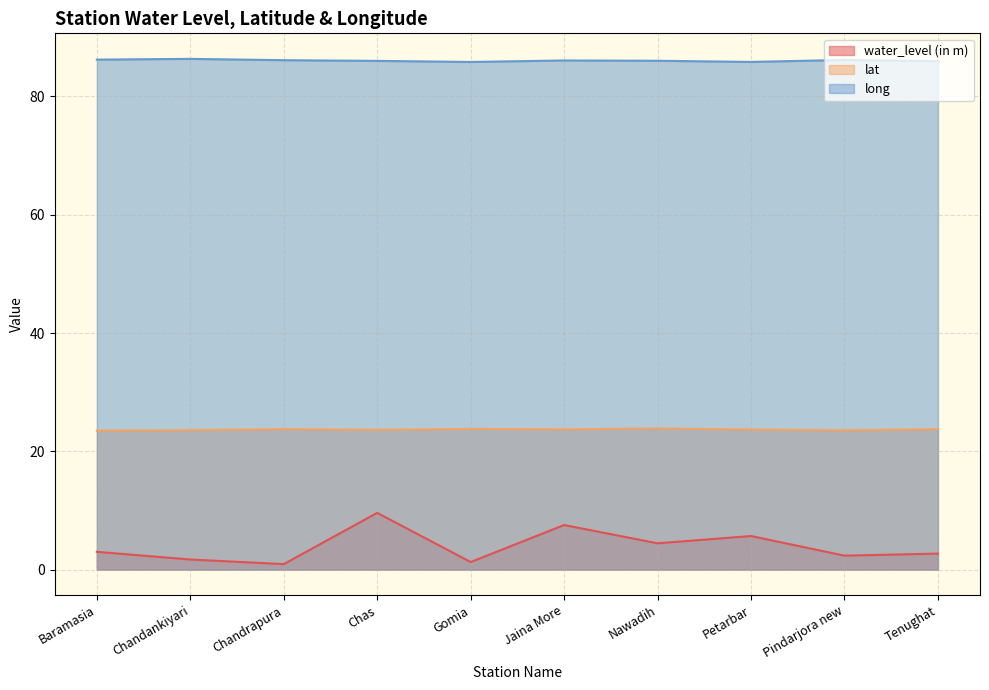

What is the spread (max minus min) of values at Tenughat?

83.3